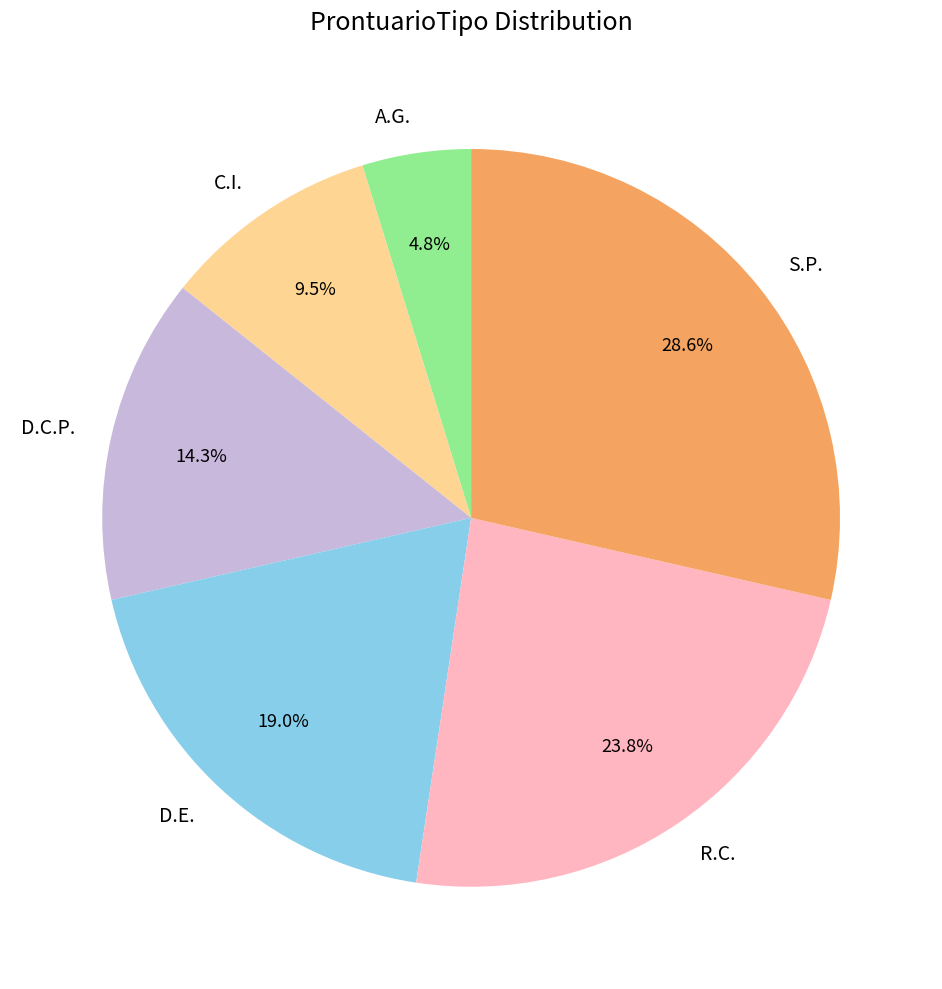

To the nearest percent, what percentage of the pie is D.E.?

19%